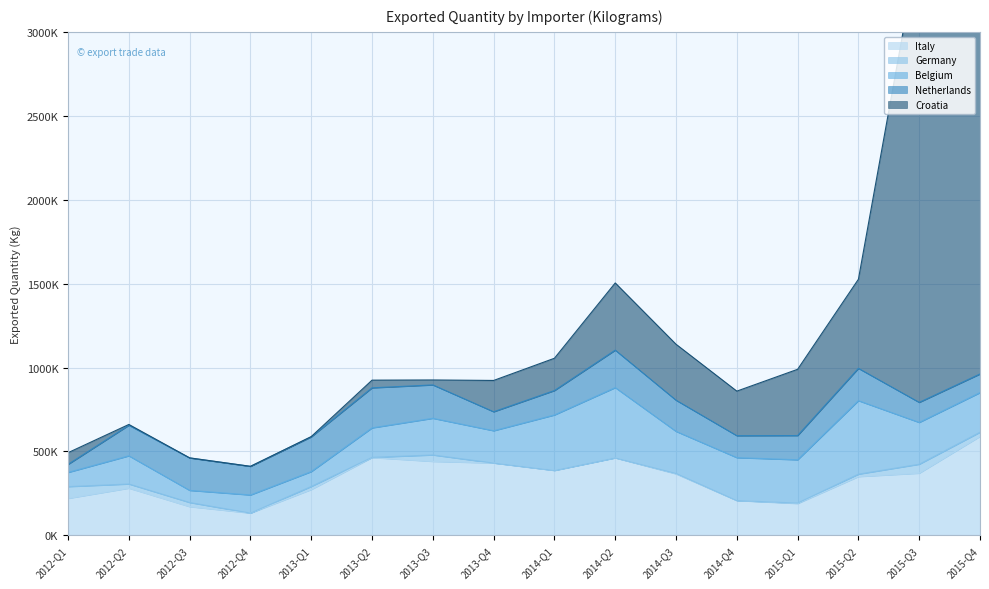

Between 2012-Q2 and 2013-Q2, which series saw the biggest shift?

Italy